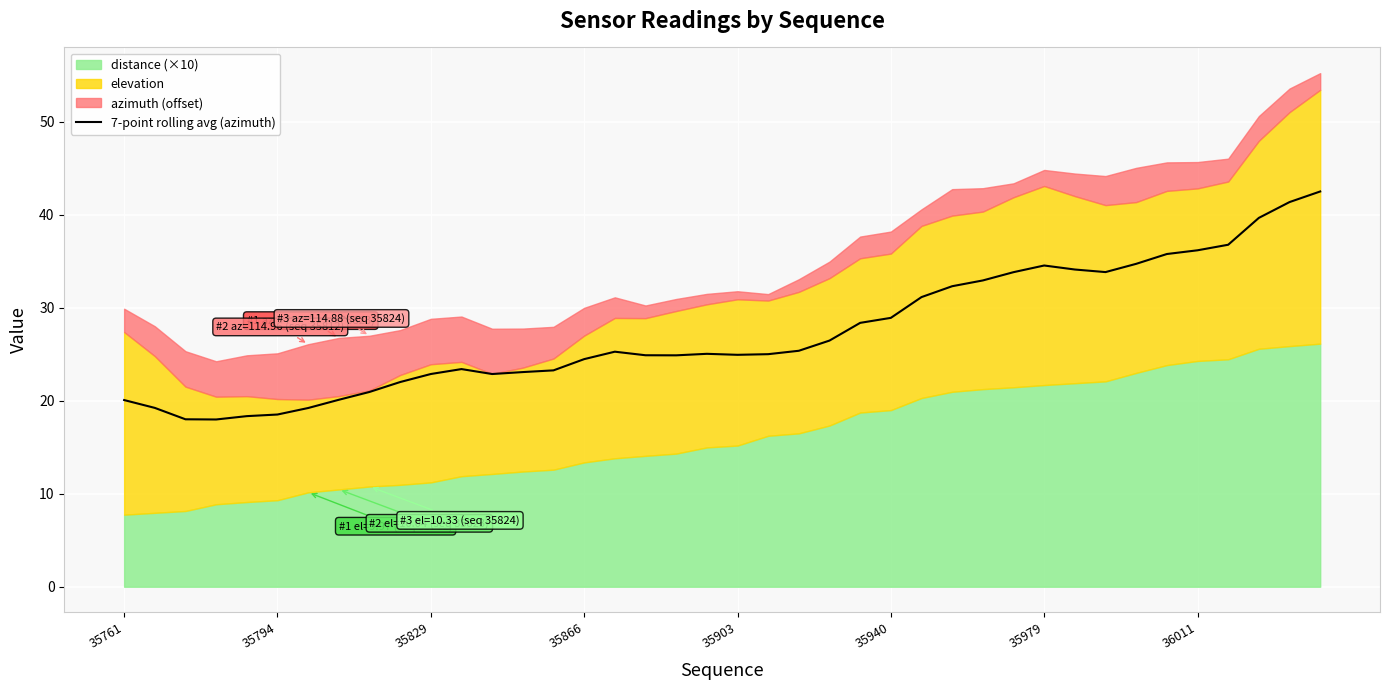

What is the lowest value of the 7-point rolling avg (azimuth) series?

18.0